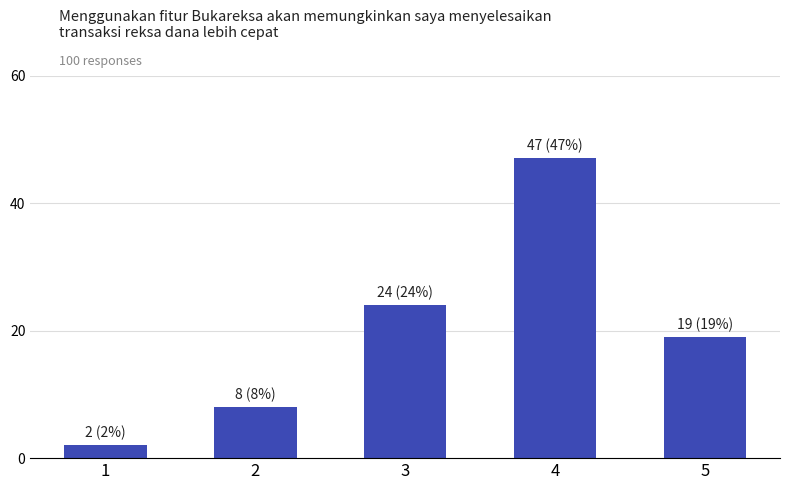

Where does the data first go above 19?

3